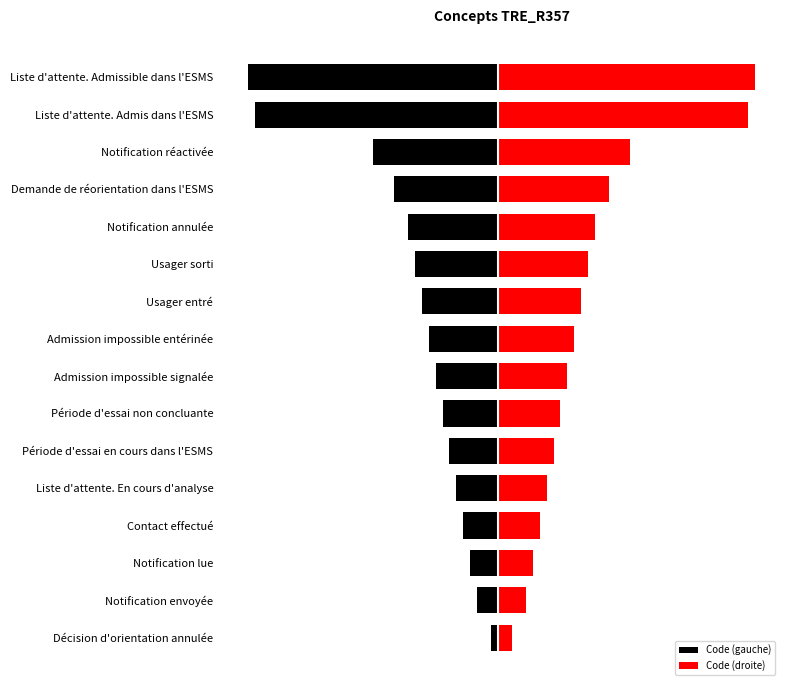

What is the approximate value of Code (gauche) at Admission impossible signalée?

-9